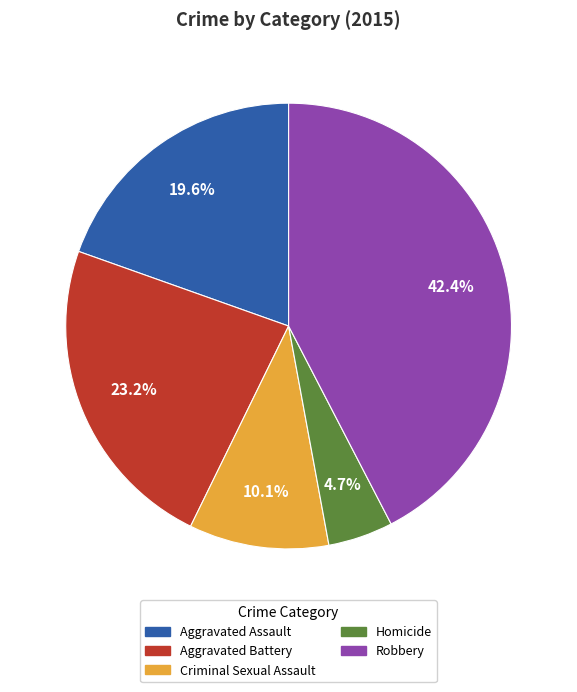

Rank the categories by value from highest to lowest.

Robbery, Aggravated Battery, Aggravated Assault, Criminal Sexual Assault, Homicide